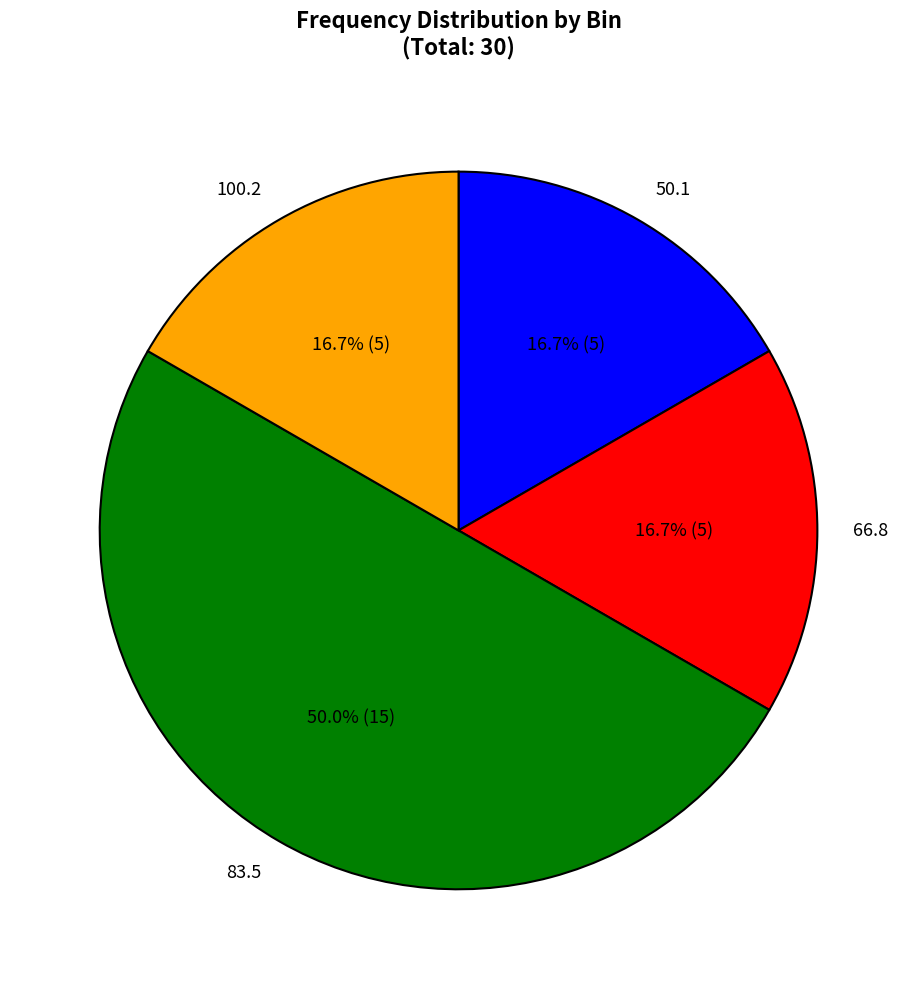

To the nearest percent, what is the combined percentage of 100.2 and 66.8?

33%